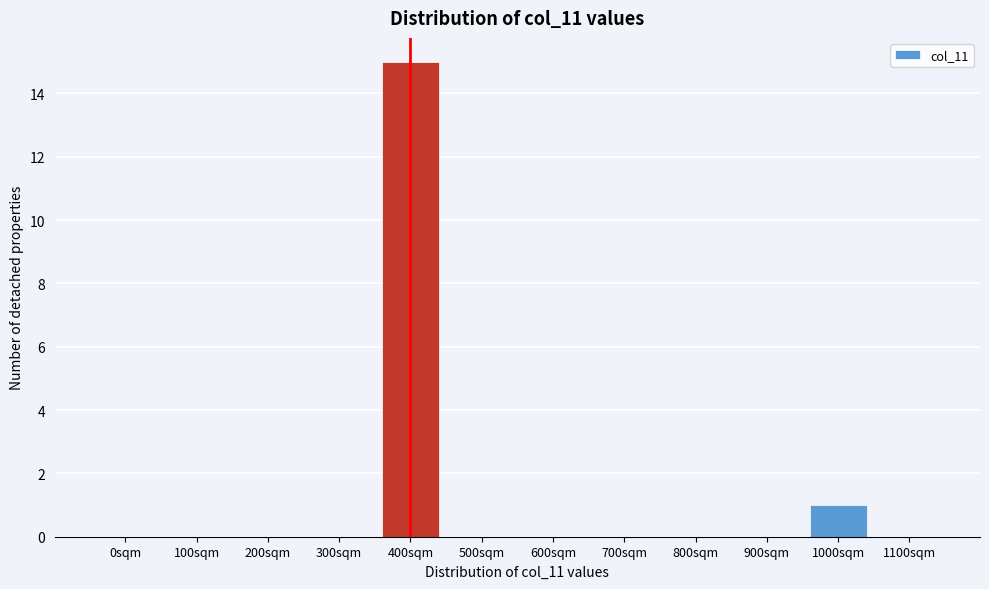

Reading left to right, transcribe all the data shown in this chart.

0sqm=0	100sqm=0	200sqm=0	300sqm=0	400sqm=15	500sqm=0	600sqm=0	700sqm=0	800sqm=0	900sqm=0	1000sqm=1	1100sqm=0